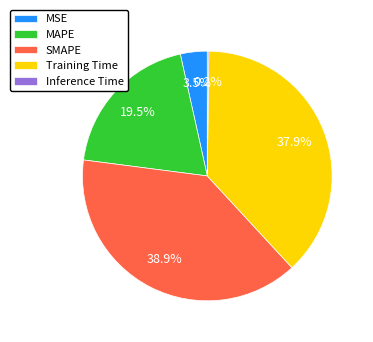

True or false: Training Time accounts for 47% of the total.

False